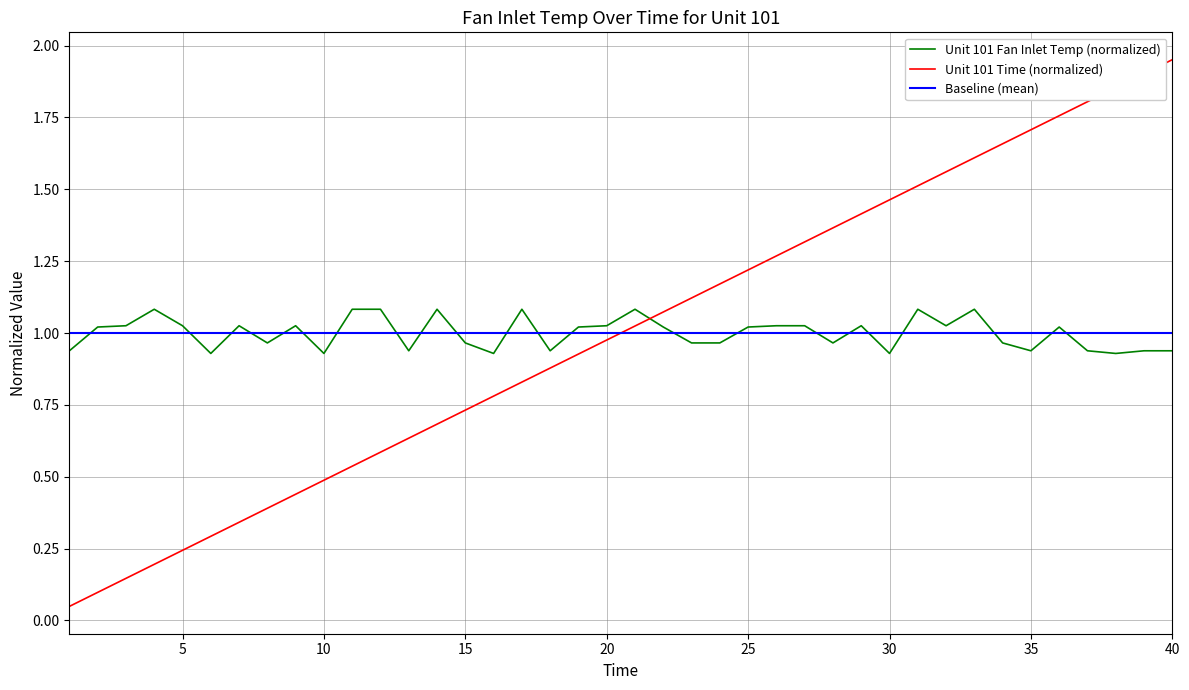

True or false: Unit 101 Time has more than 2 interior local peaks.

False